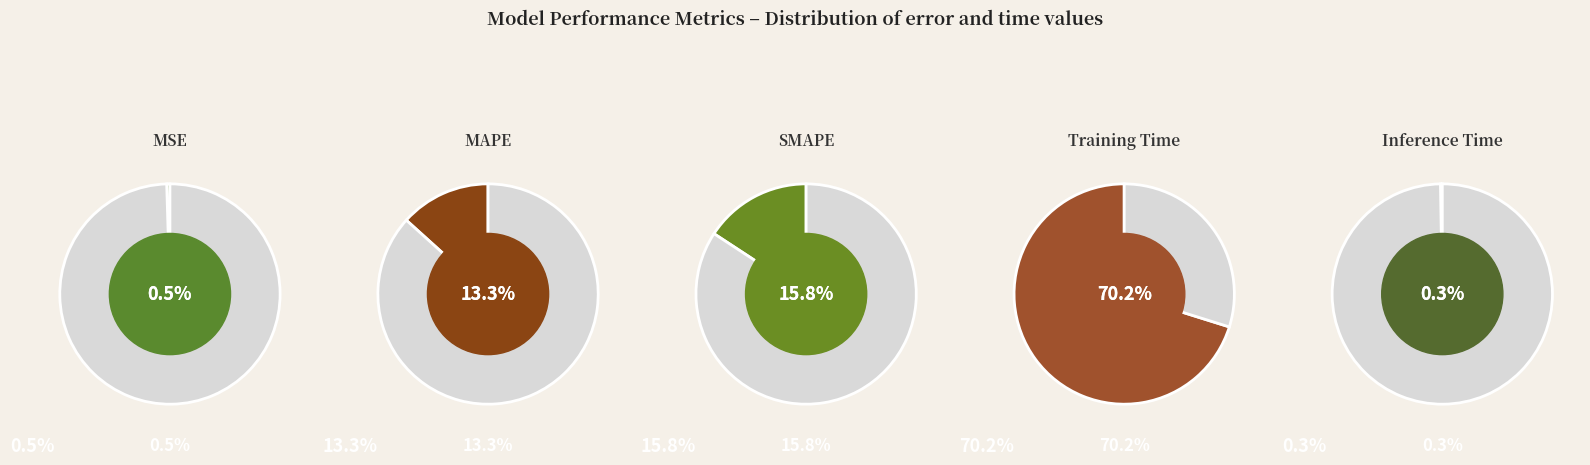

What is the ratio of the value at SMAPE to the value at Training Time?

0.2